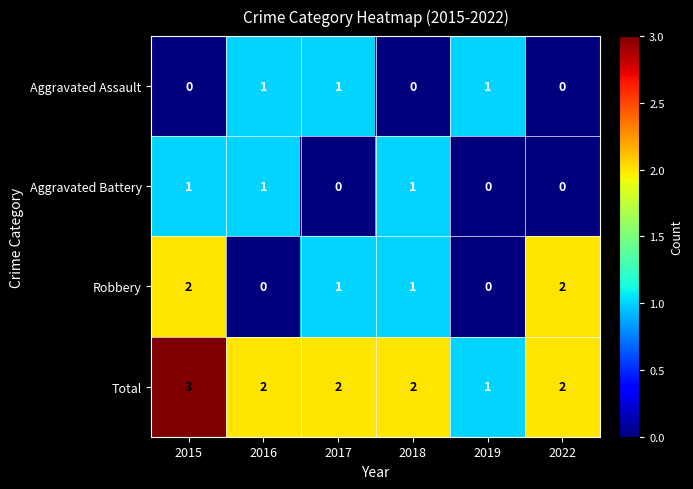

Which series changed the most between 2015 and 2016?

Robbery